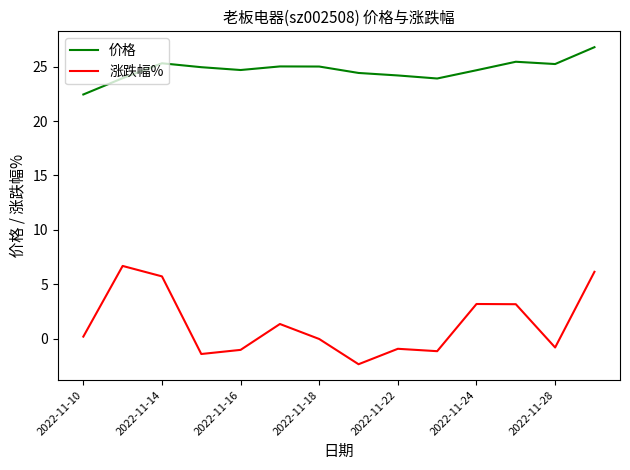

Which series has the largest total across all categories?

价格